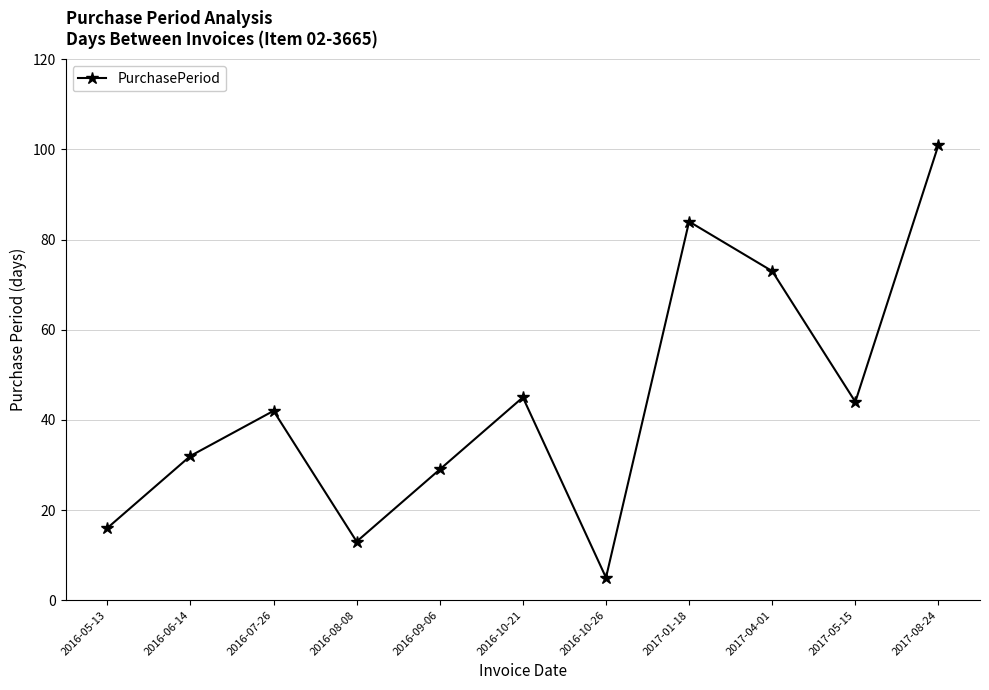

True or false: the data has more than 0 interior local peaks.

True